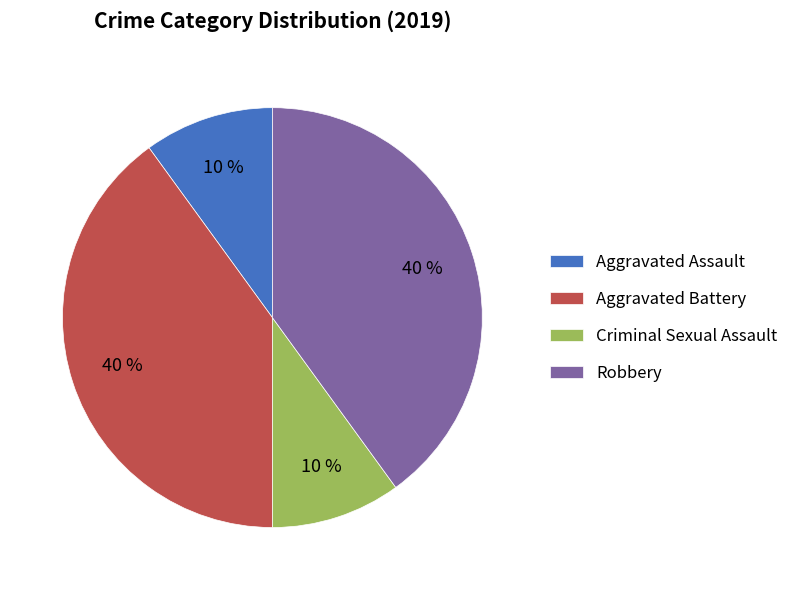

What is the ratio of the value at Aggravated Assault to the value at Criminal Sexual Assault?

1.0